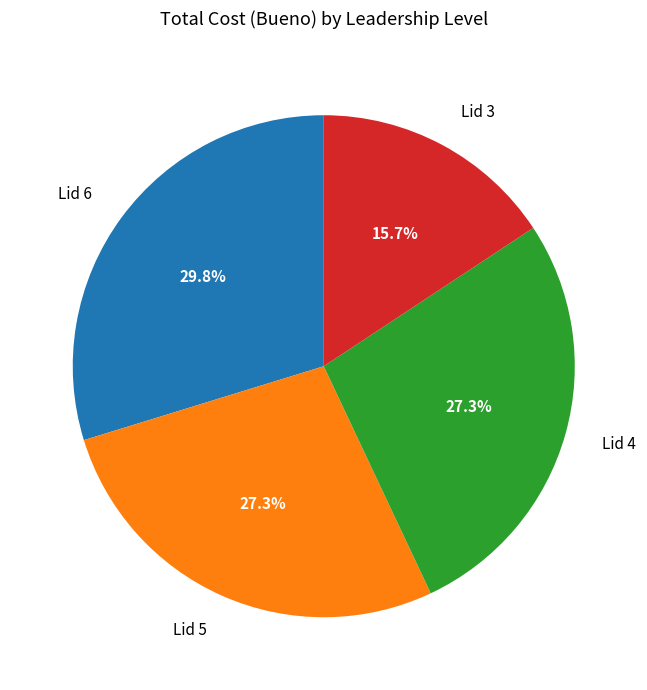

To the nearest percent, what is the difference between the largest and smallest slice percentages?

14%